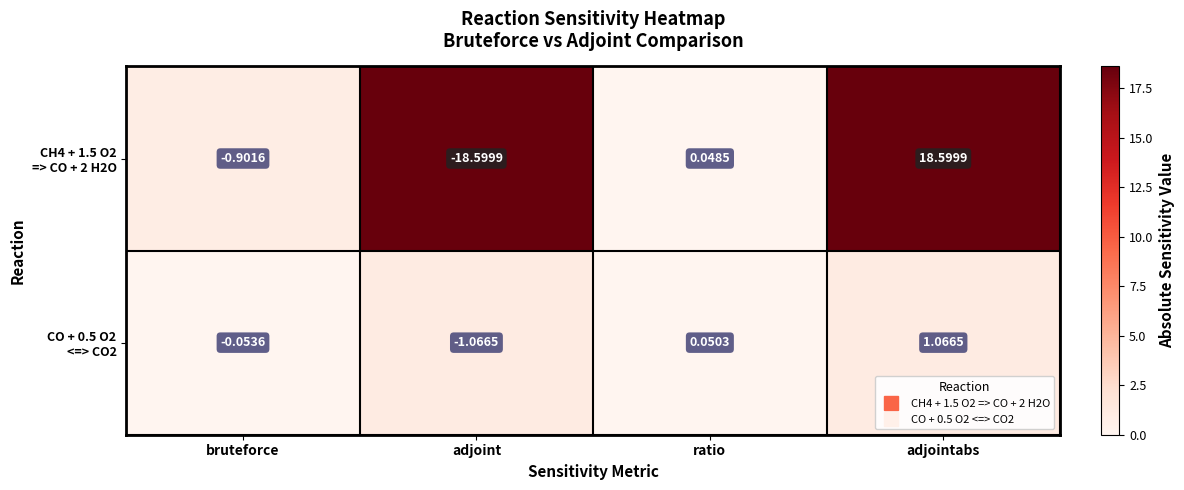

Which category has the highest value across all series?

adjointabs